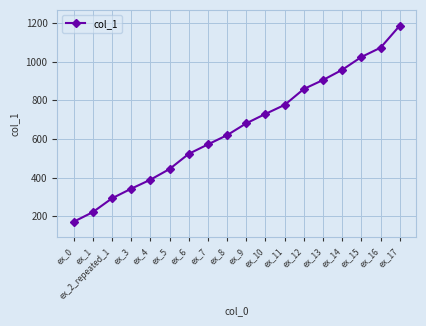

What is the difference between the maximum and minimum values?

1015.6